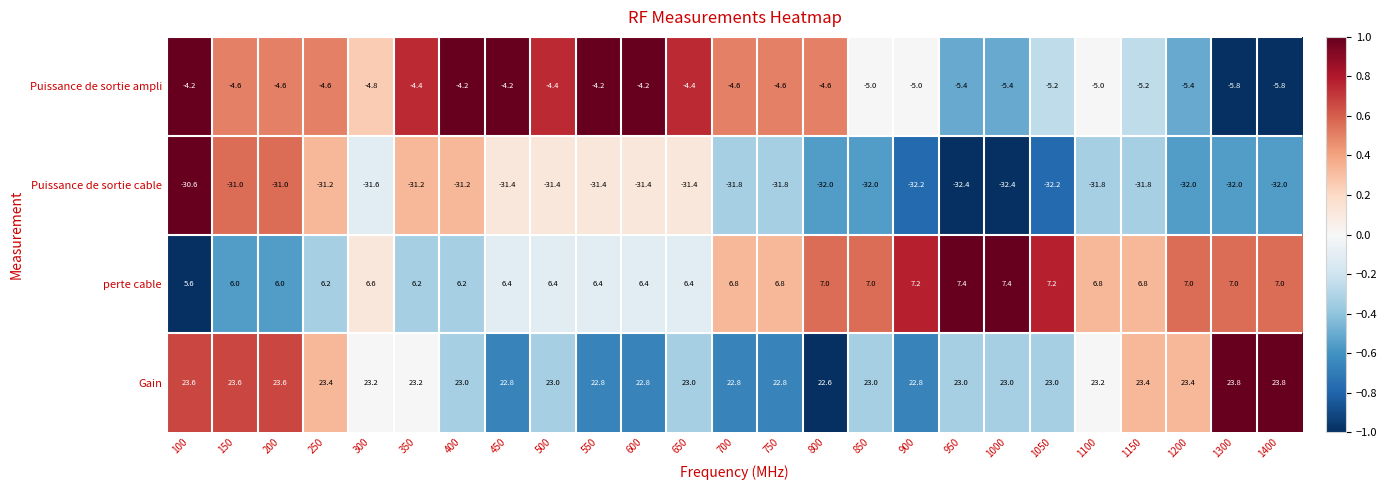

Rank the series by their maximum value, from highest to lowest.

Gain, perte cable, Puissance de sortie ampli, Puissance de sortie cable